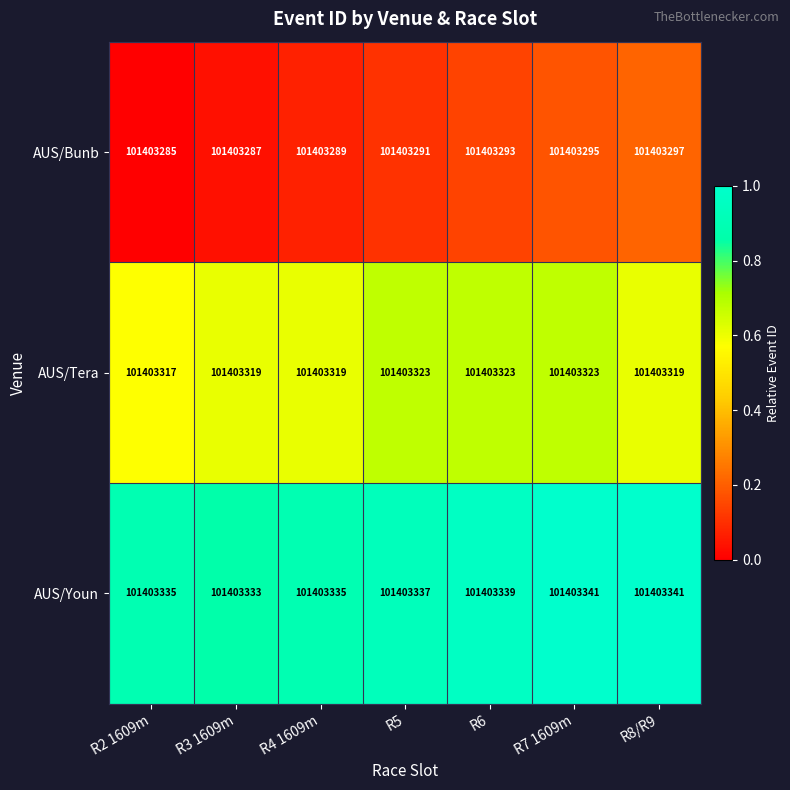

Between R4 1609m and R6, which series saw the biggest shift?

AUS/Tera